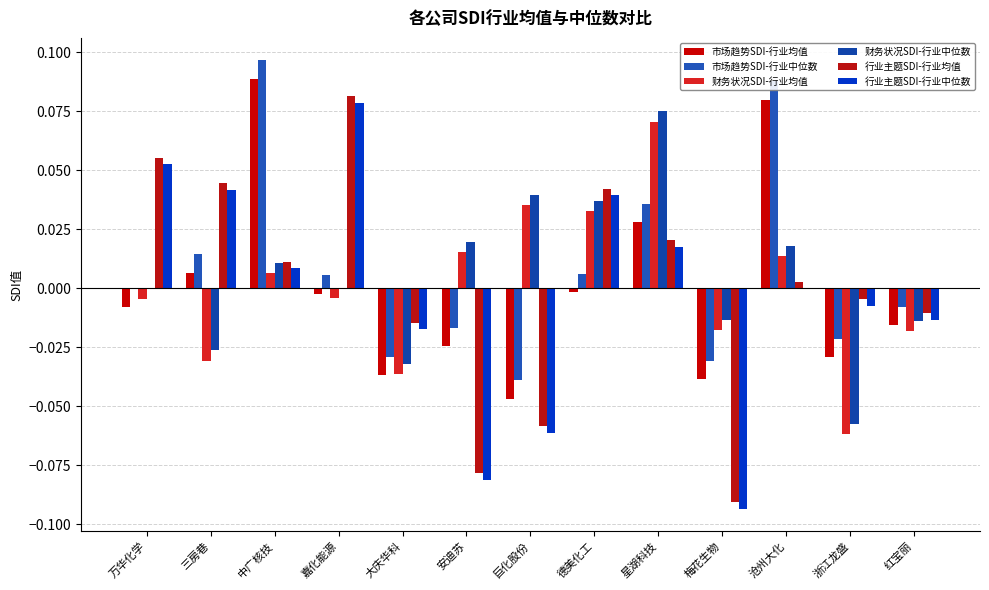

What is the lowest value of the 财务状况SDI-行业中位数 series?

-0.1